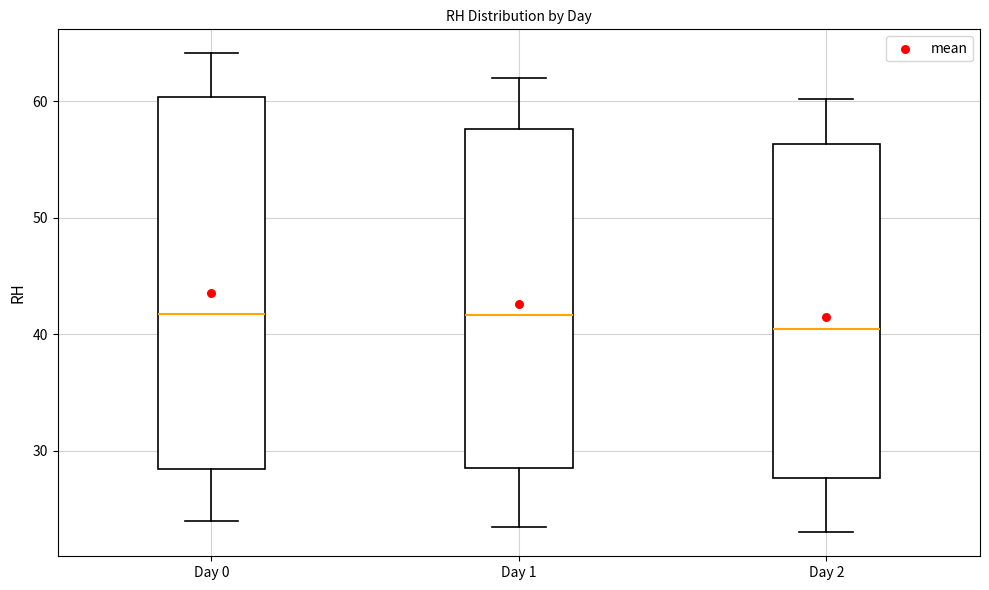

Reading left to right, transcribe this box plot: for each box, give where its median line is, the range the box spans, and where its two whiskers end, as read against the y-axis. The values are not printed on the chart, so give them approximately, as read against the axis.

Day 0: median 42, box 28 to 60, whiskers 24 to 64
Day 1: median 42, box 29 to 58, whiskers 24 to 62
Day 2: median 41, box 28 to 56, whiskers 23 to 60